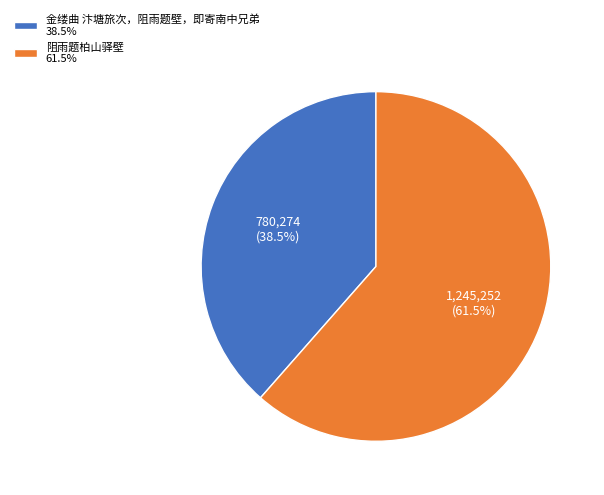

To the nearest percent, what is the difference between the 阻雨题柏山驿壁 and 金缕曲 汴塘旅次，阻雨题壁，即寄南中兄弟 slice percentages?

23%